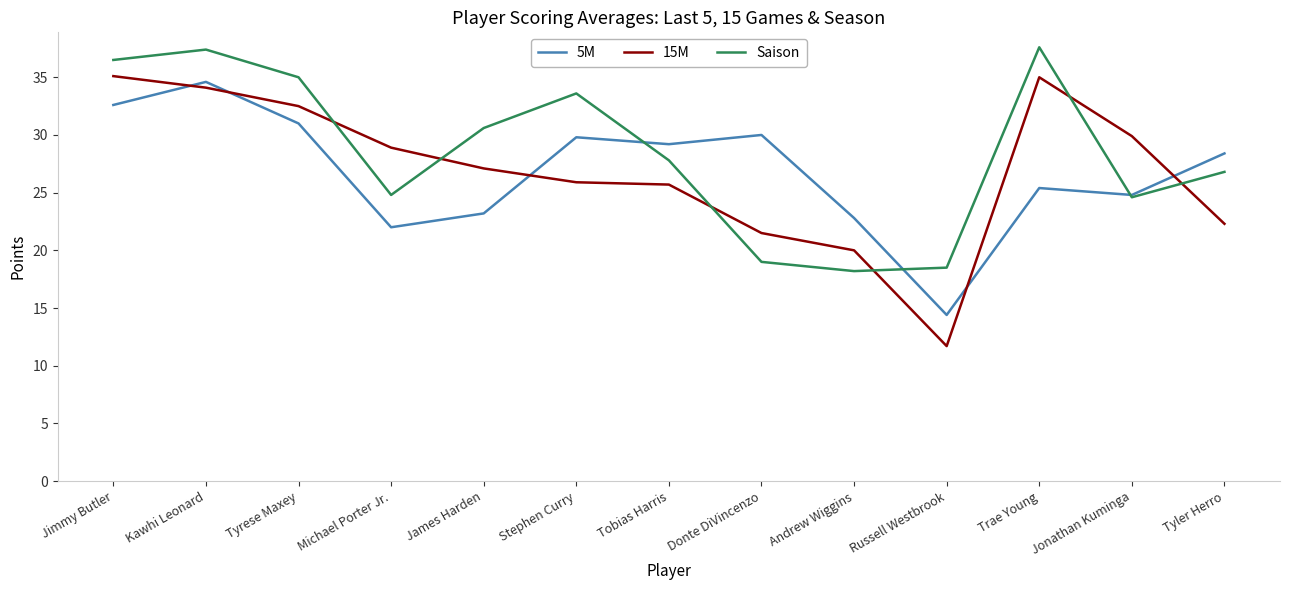

What is the sum of all 5M values?

348.2